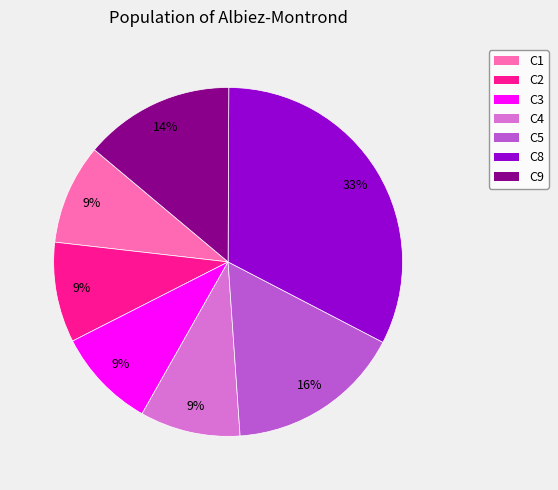

Count the number of slices in the pie.

7